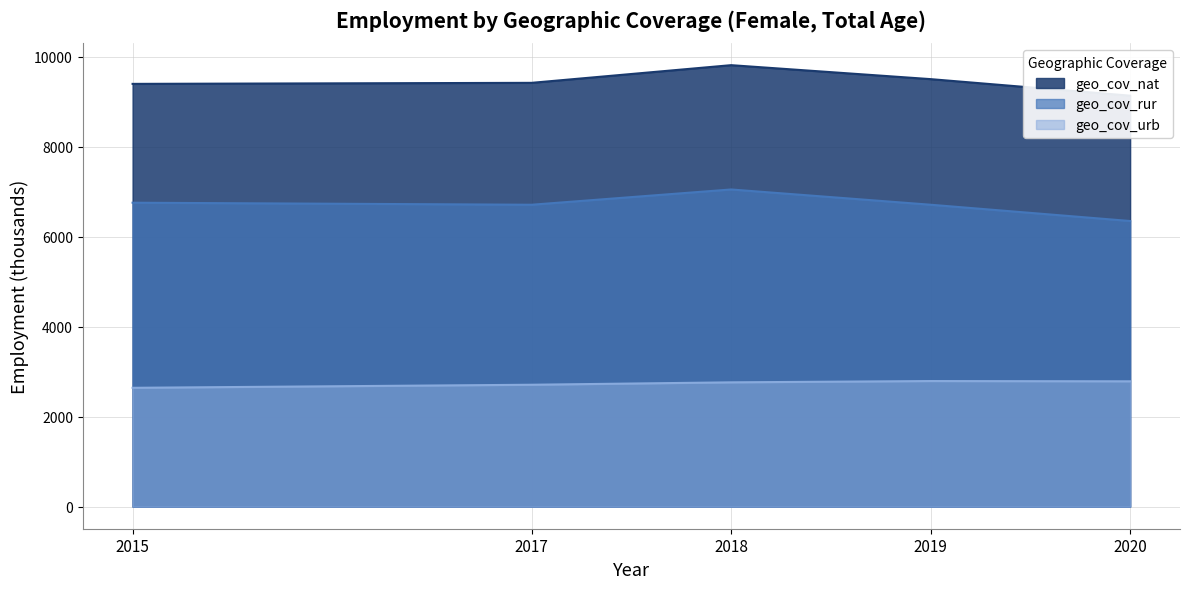

How many data points in geo_cov_rur are less than 6712?

1